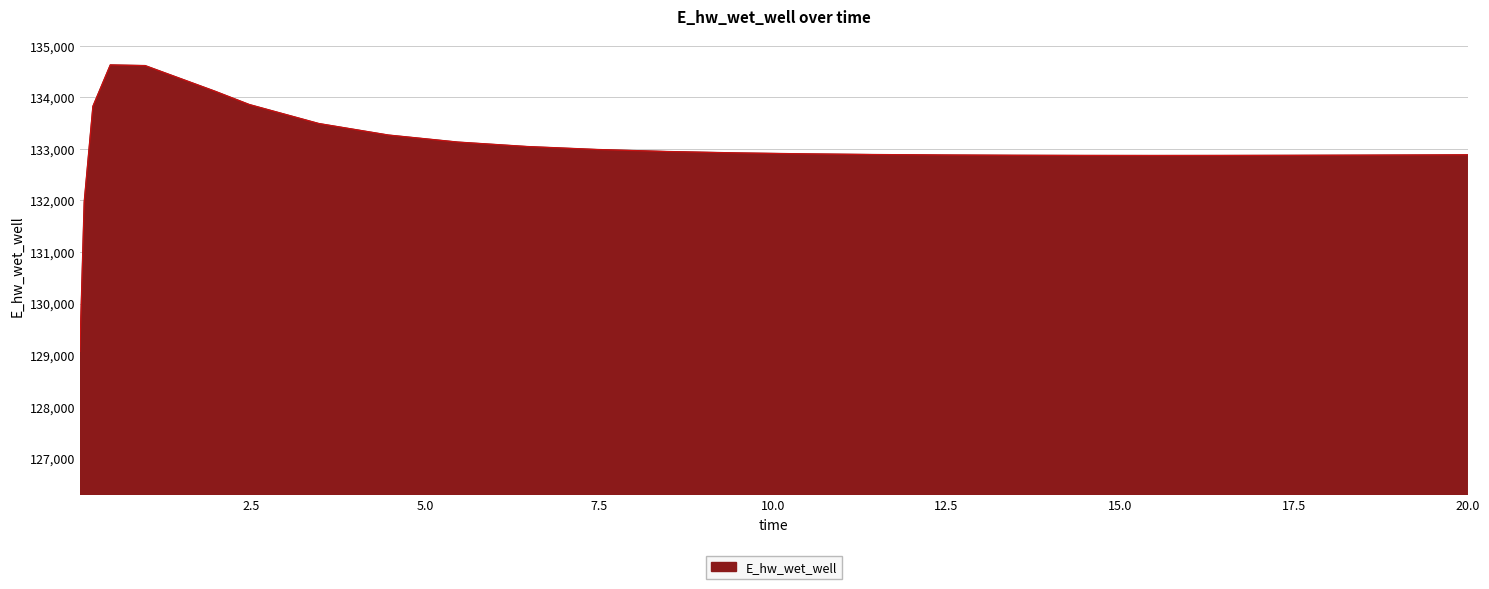

What is the greatest value displayed?

134628.3